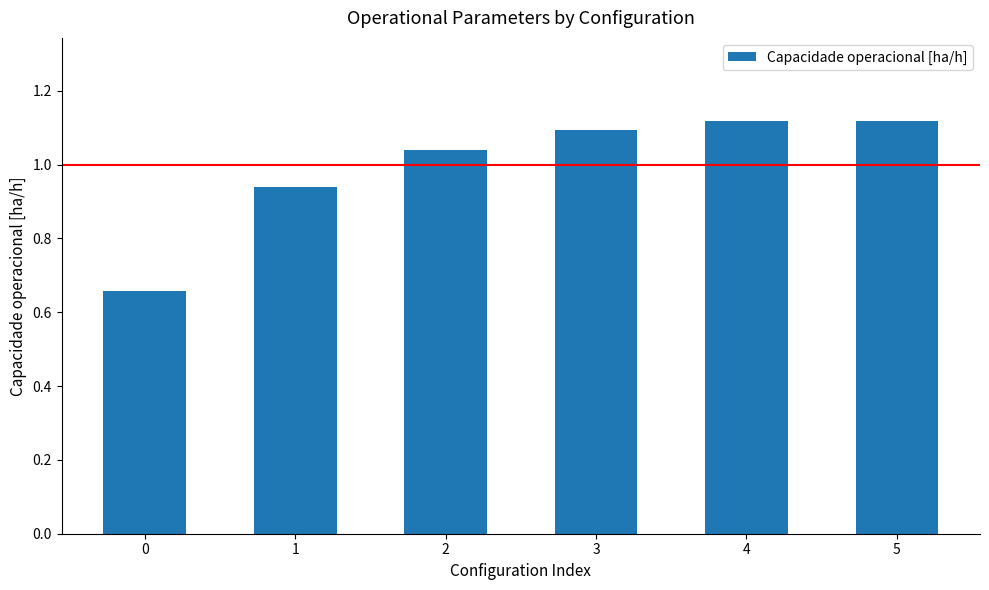

How many values are below 1?

2